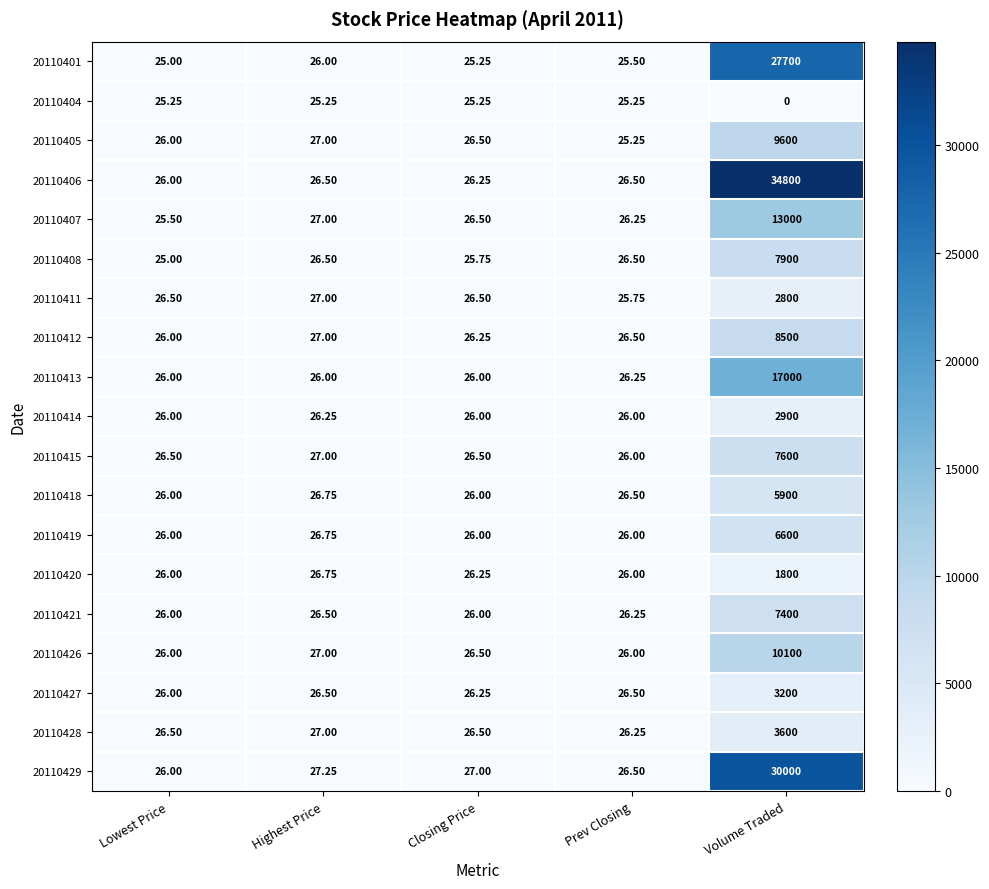

At which category is the sum across all series the highest?

Volume Traded